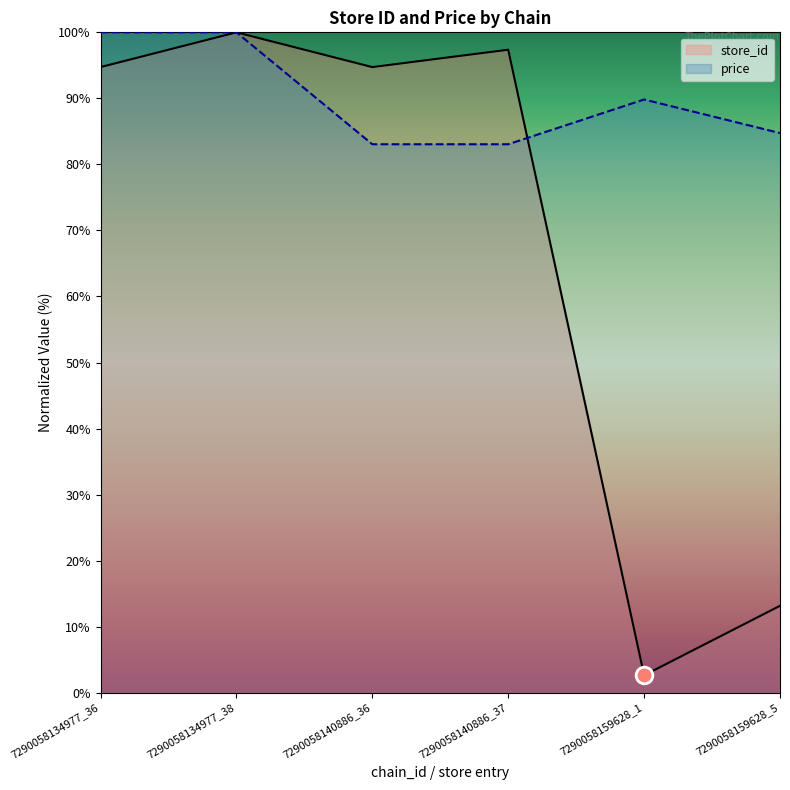

At 7290058159628_5, list the series in order from largest to smallest.

price, store_id